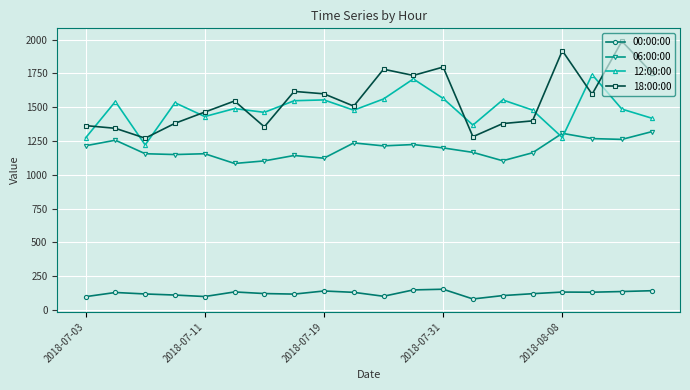

Which series has the widest spread of values?

18:00:00